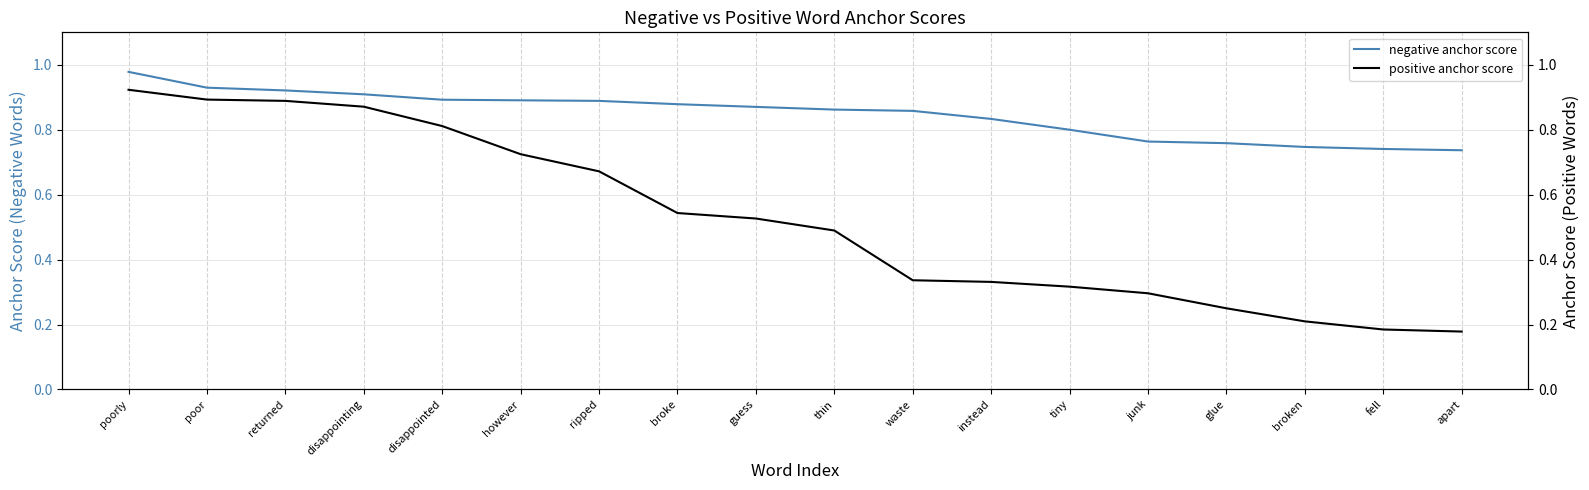

Rank the series by their average value, from highest to lowest.

negative anchor score, positive anchor score